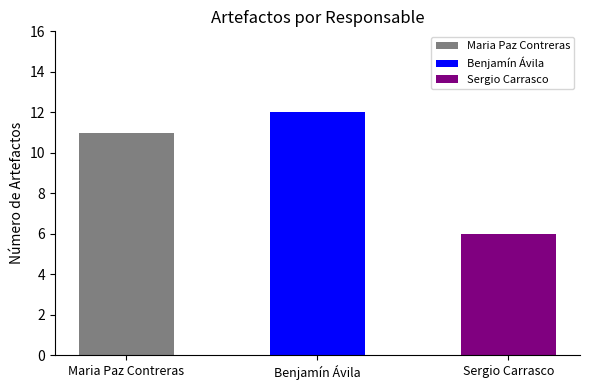

Rank the series by their maximum value, from highest to lowest.

Benjamín Ávila, Maria Paz Contreras, Sergio Carrasco